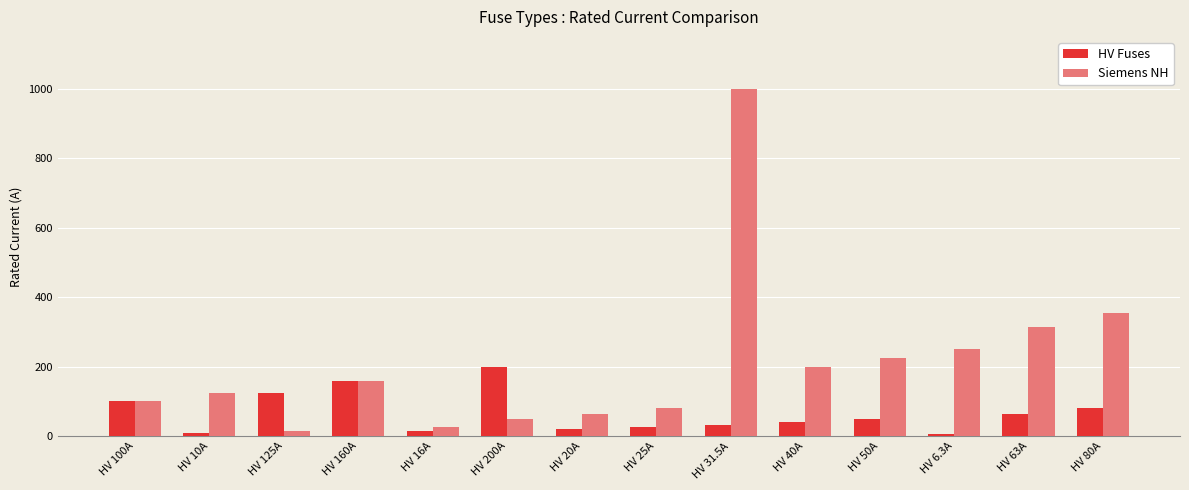

What is the value of the HV Fuses bar at the 8th from the left?

25.0